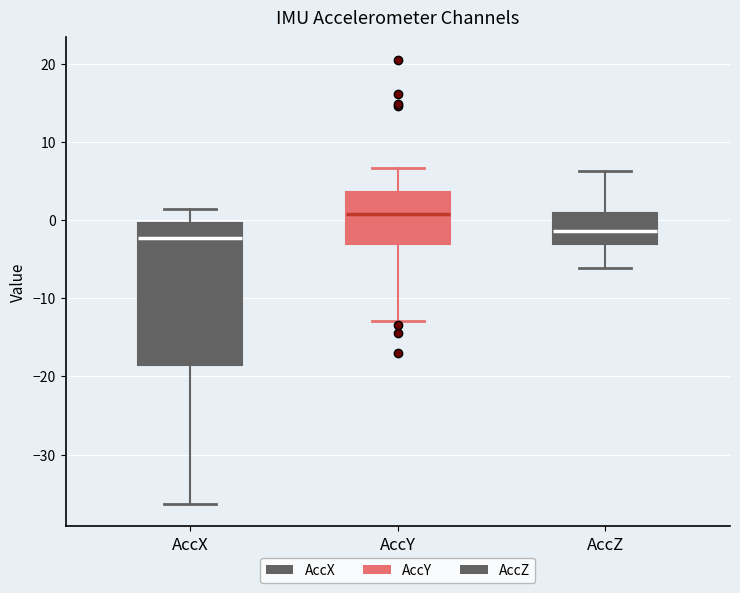

Reading left to right, transcribe this box plot: for each box, give where its median line is, the range the box spans, and where its two whiskers end, as read against the y-axis. The values are not printed on the chart, so give them approximately, as read against the axis.

AccX: median -2, box -19 to 0, whiskers -36 to 1
AccY: median 1, box -3 to 4, whiskers -13 to 7
AccZ: median -1, box -3 to 1, whiskers -6 to 6